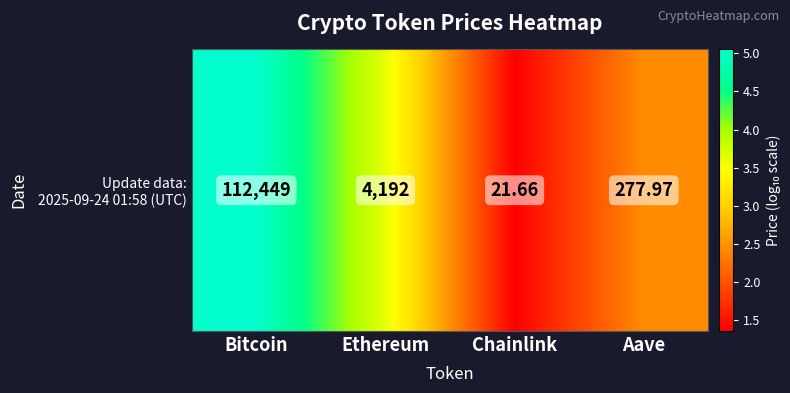

List the labels in order of value, smallest first.

Chainlink, Aave, Ethereum, Bitcoin